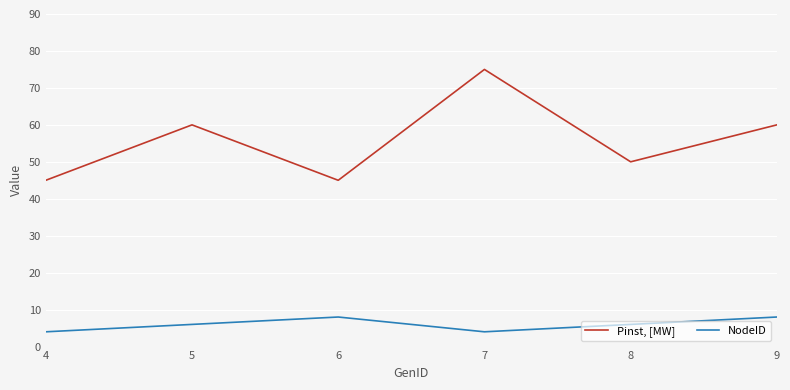

At which category is the sum across all series the highest?

7